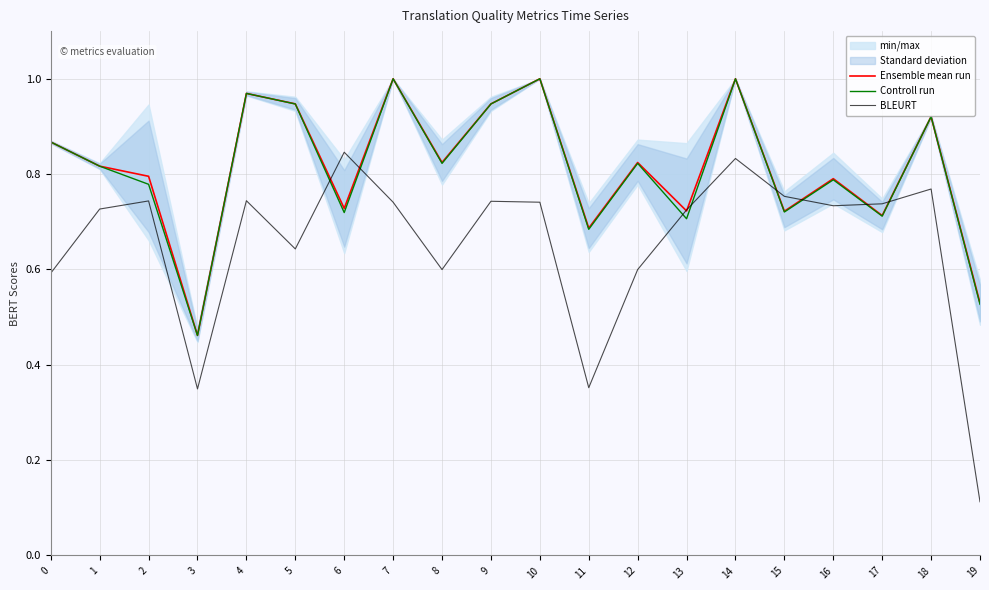

What is the highest value of the BLEURT series?

0.8